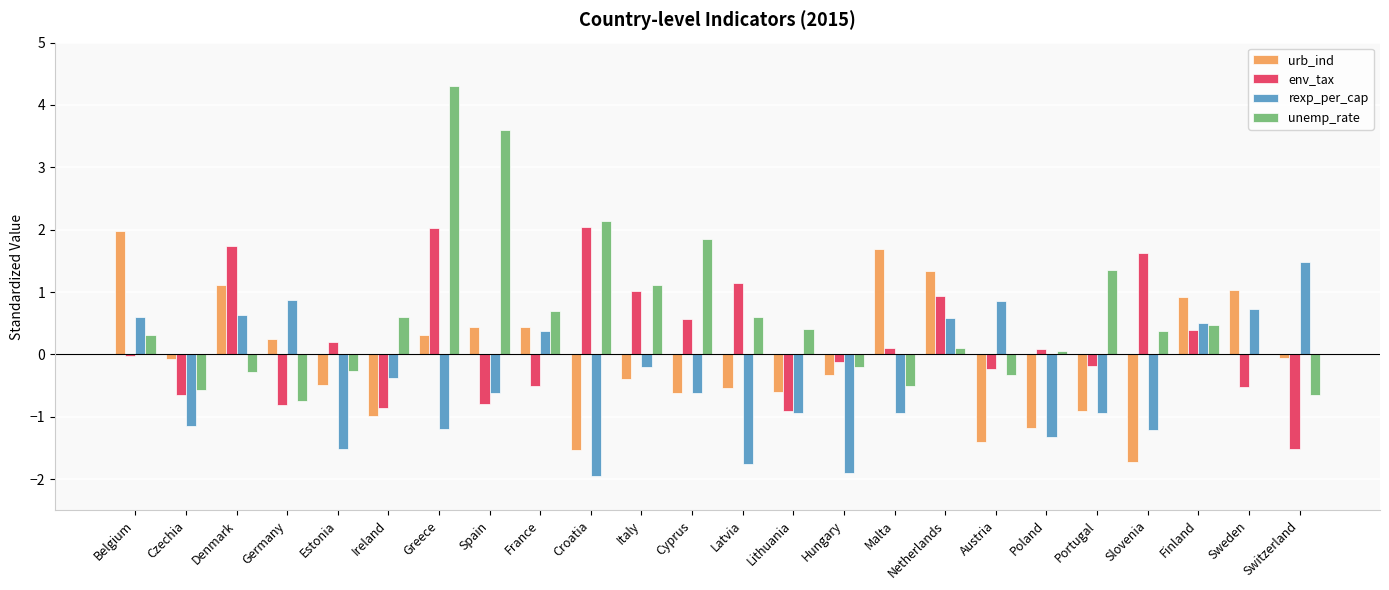

What is the sum of all urb_ind values?

-1.3